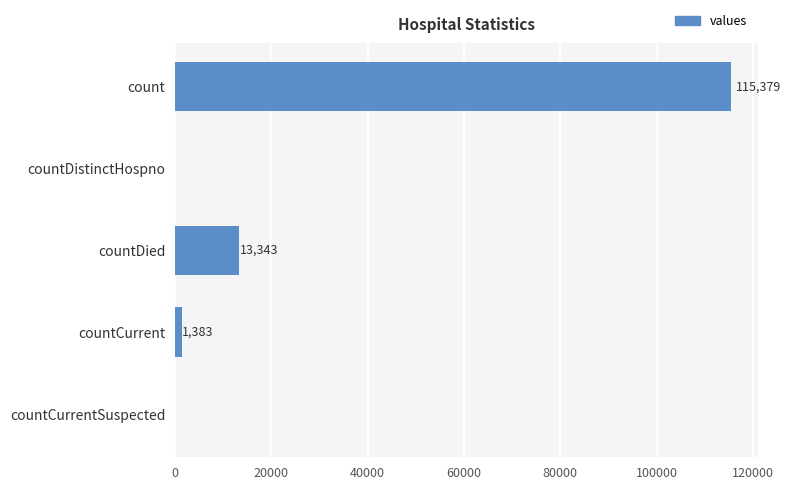

What is the sum of all values?

130105